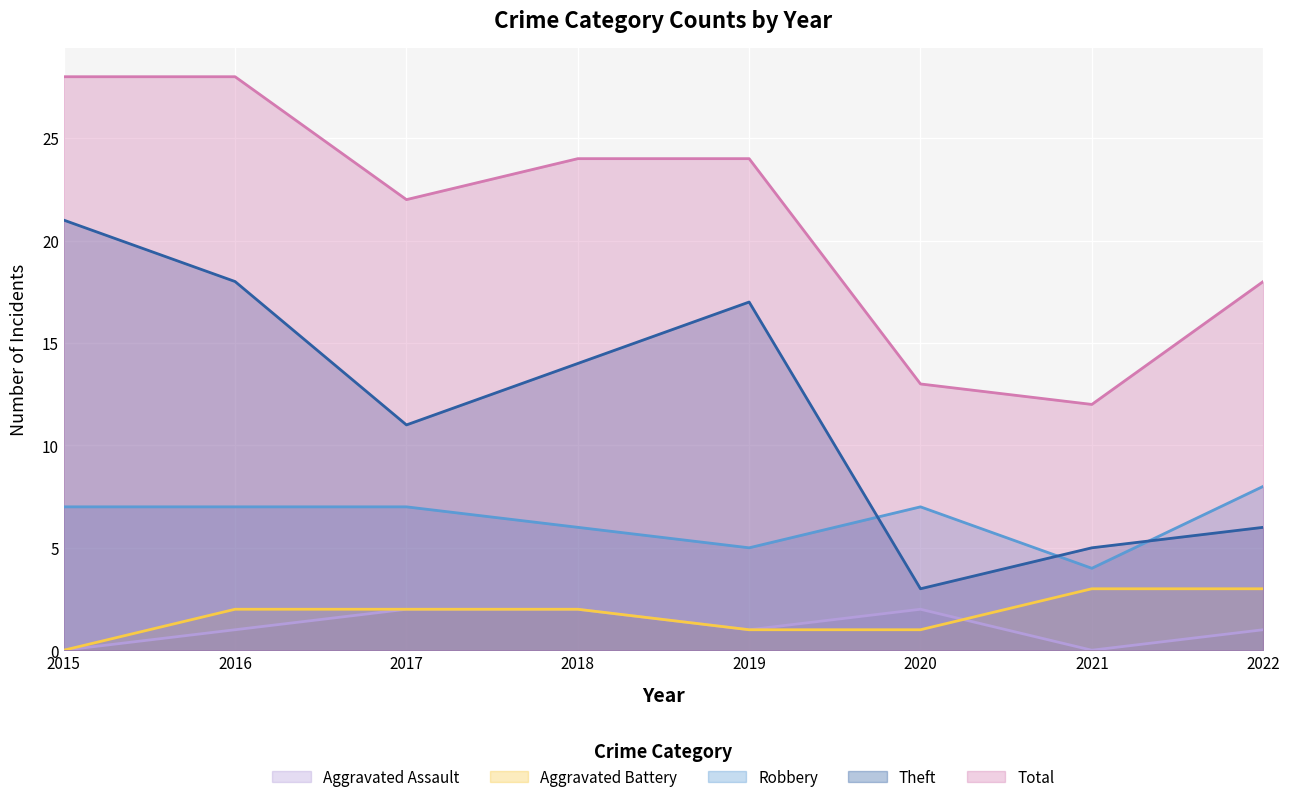

What is the value of the Aggravated Battery point at the 8th from the left?

3